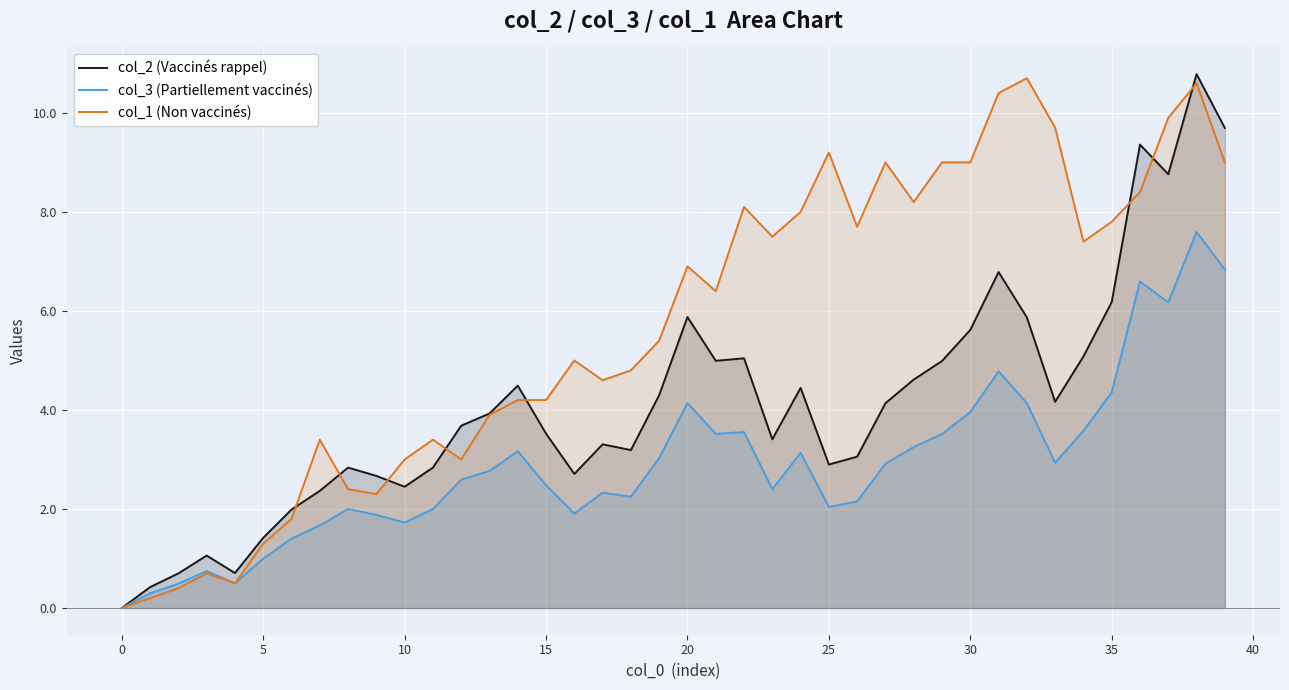

True or false: col_3 (Partiellement vaccinés) and col_2 (Vaccinés rappel) cross at least once.

False